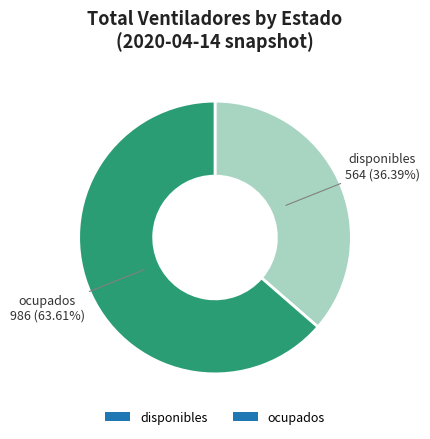

Which slice is the largest?

ocupados